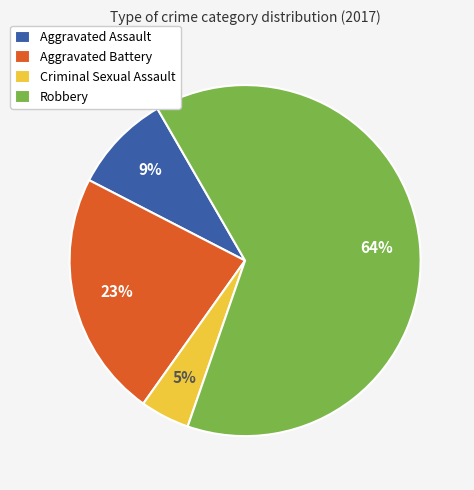

Do Aggravated Battery and Criminal Sexual Assault together represent more than half of the pie?

No